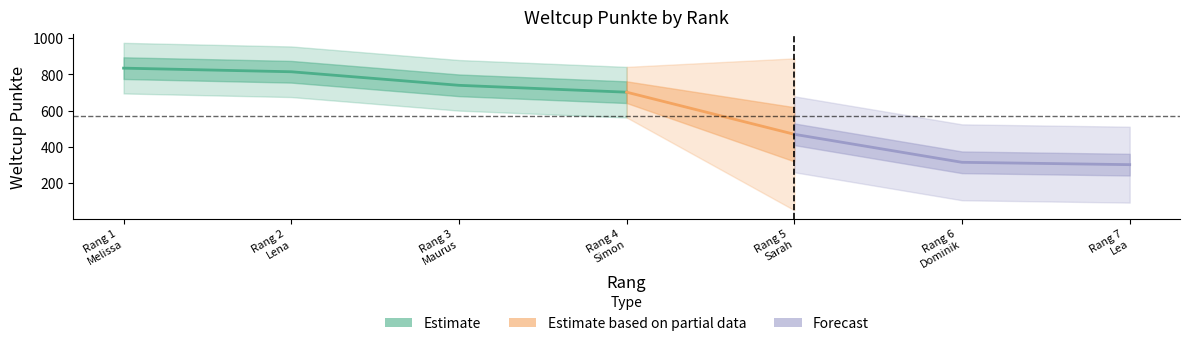

Reading left to right, list all the values displayed in this chart.

835	815	740	702	469	314	301